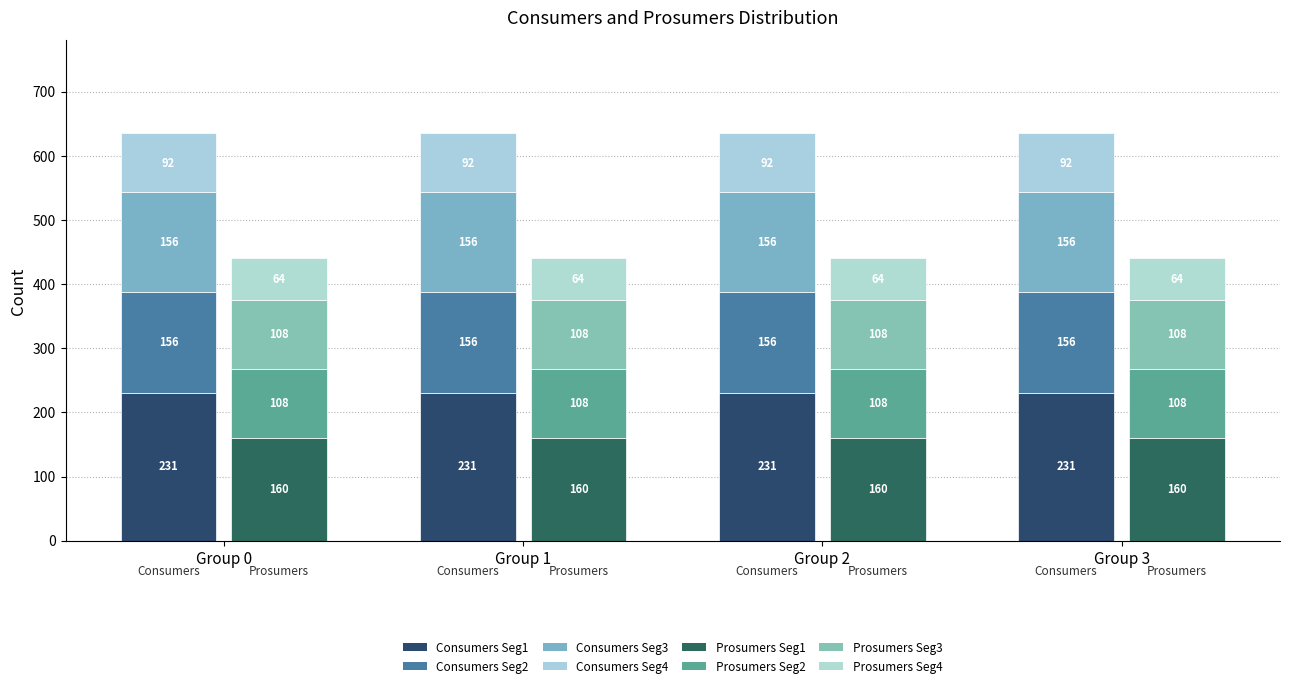

What value does the Consumers series have at 0?

635